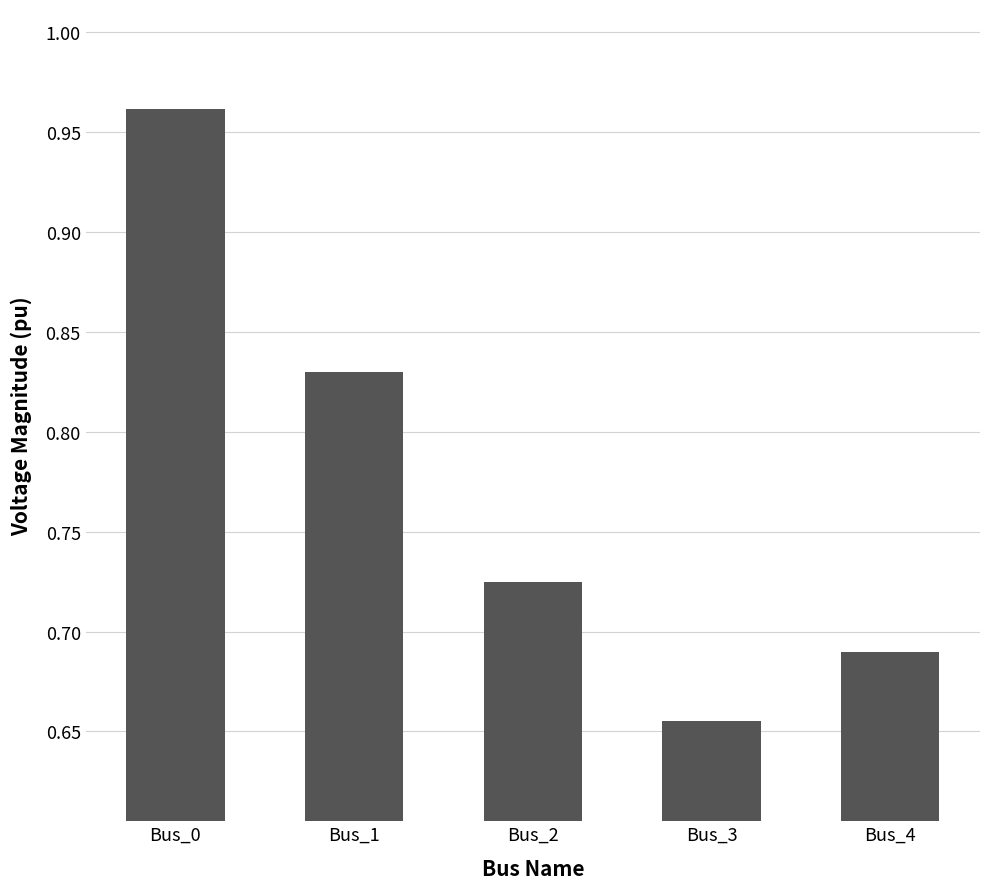

What is the difference between the maximum and minimum values?

0.3